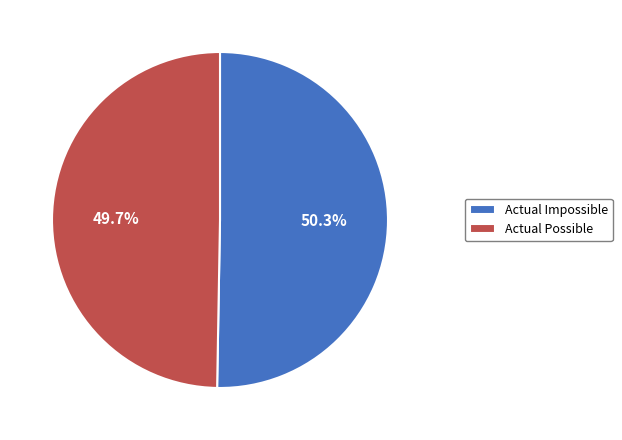

Is it true that Actual Impossible is 50% of the pie?

True